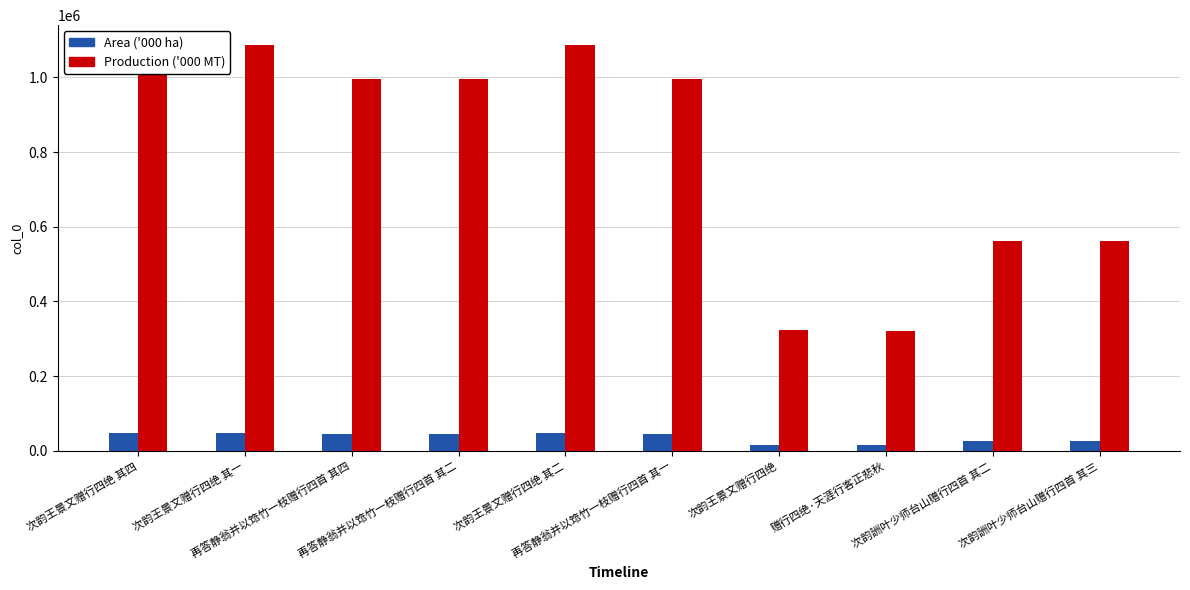

Is the value of Area ('000 ha) at 再答静翁并以筇竹一枝赠行四首 其一 greater than the value of Production ('000 MT) at 赠行四绝·天涯行客正悲秋?

No